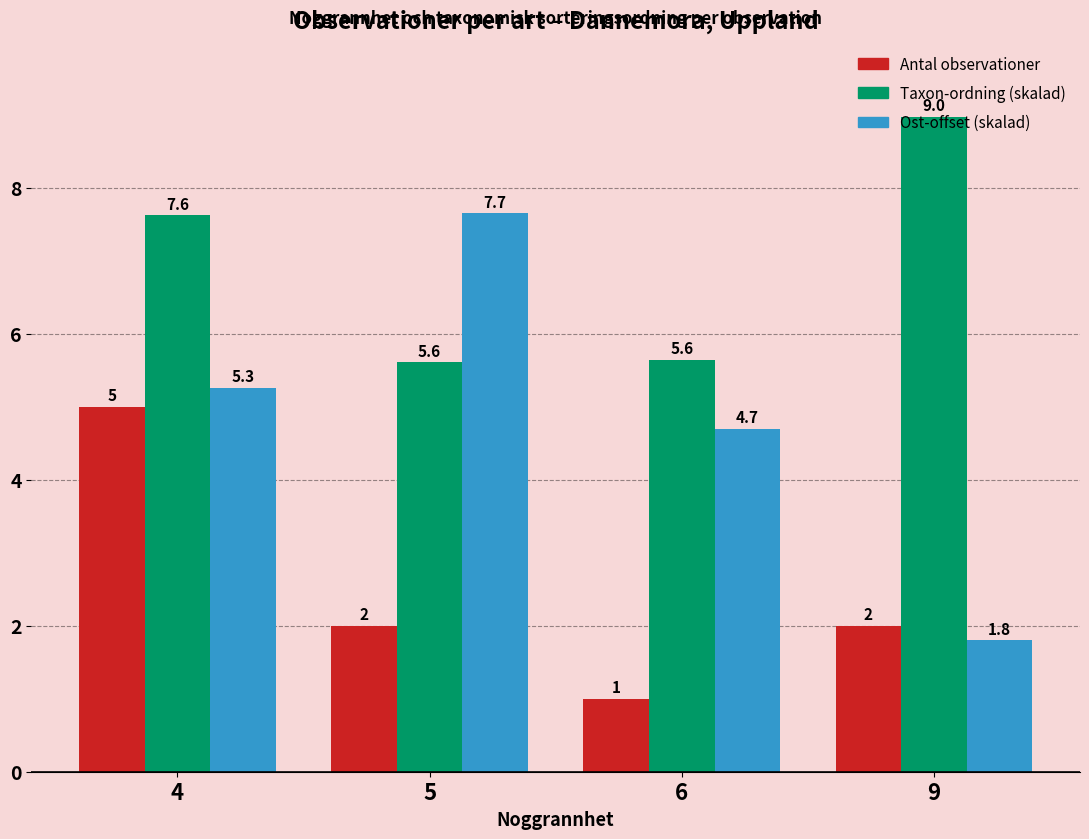

Which series changed the most between 5 and 6?

Ost-offset (skalad)